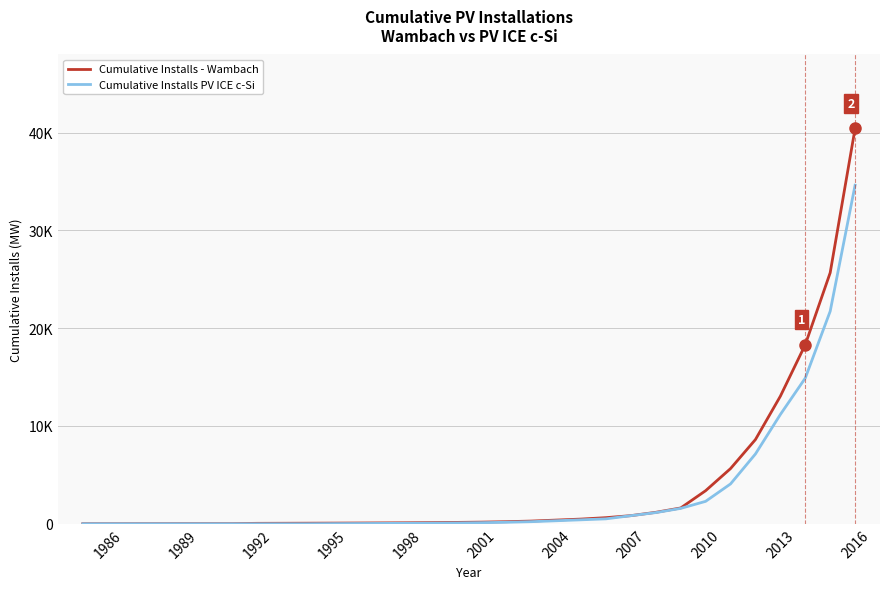

What are all the series names shown in the legend?

Cumulative Installs - Wambach, Cumulative Installs PV ICE c-Si